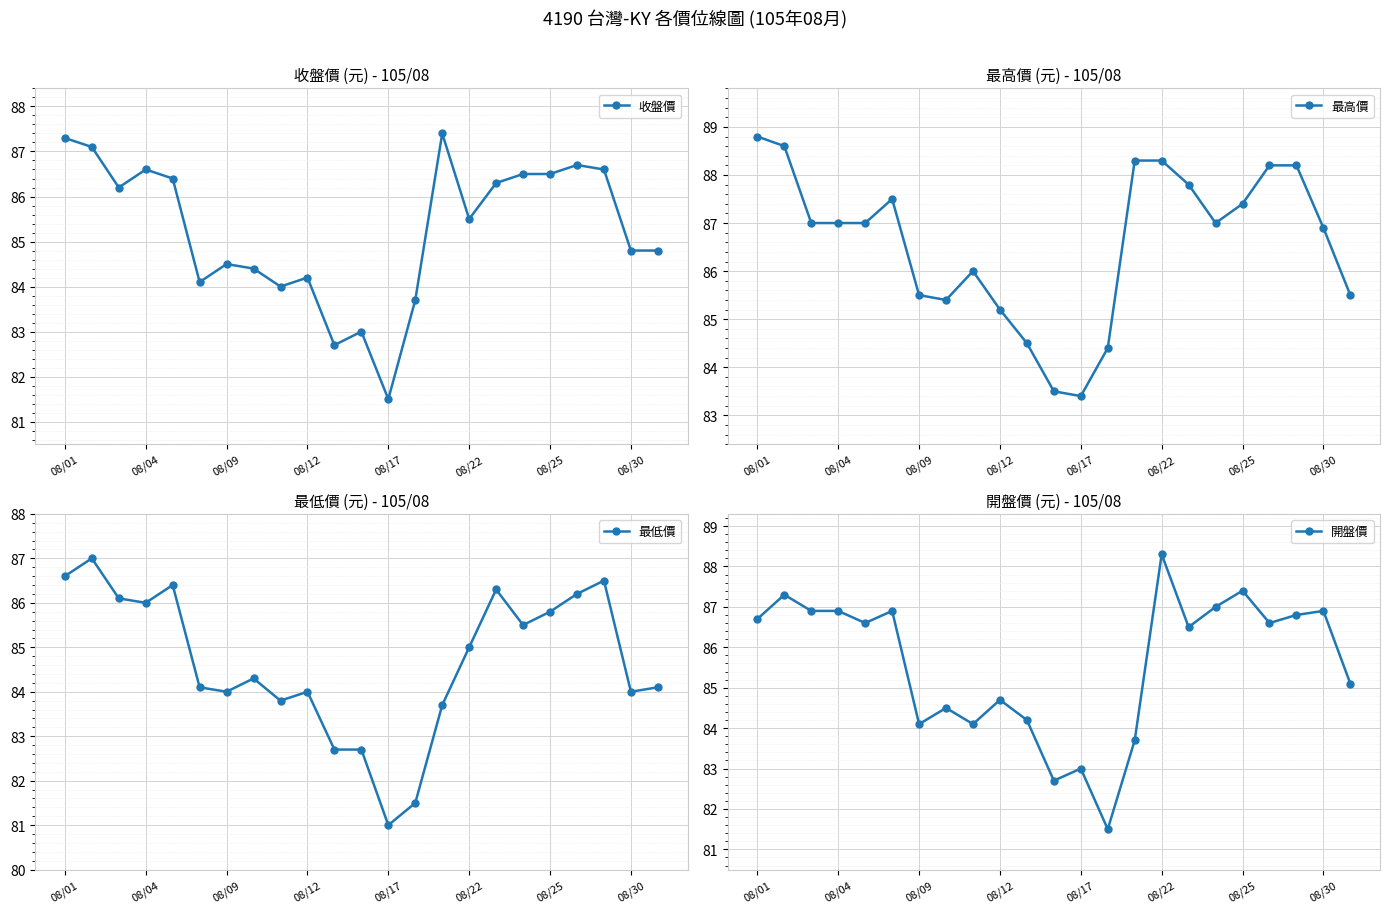

Where is the first local maximum for 收盤價?

08/04